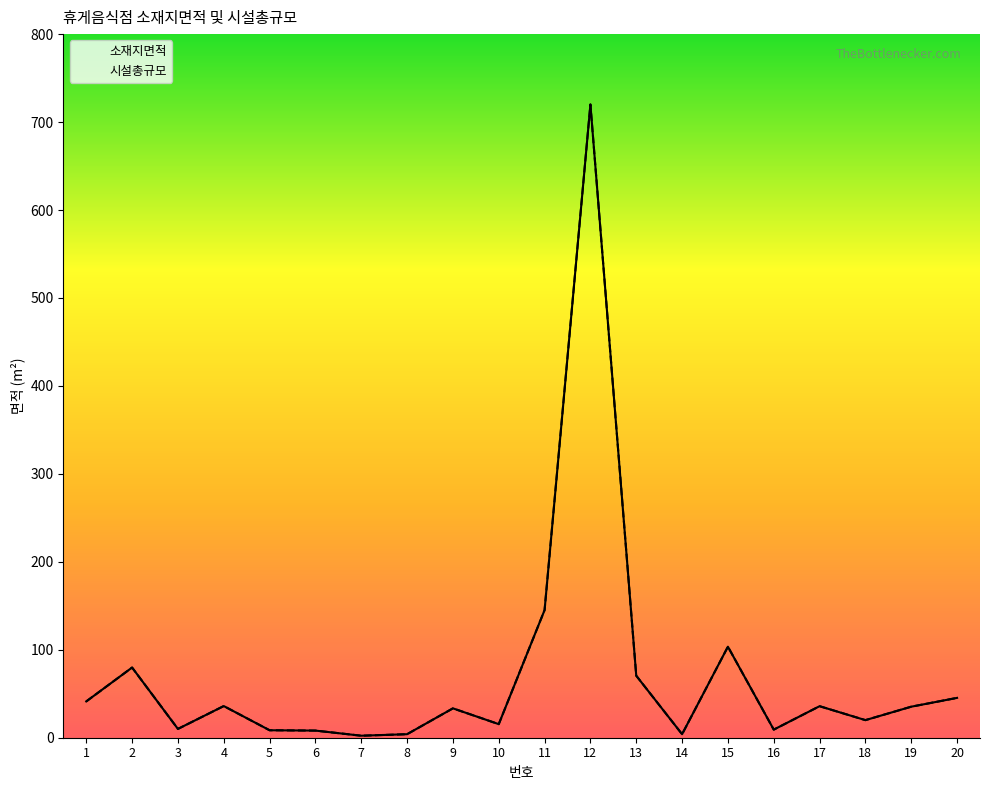

What is the lowest value of the 소재지면적 series?

2.3